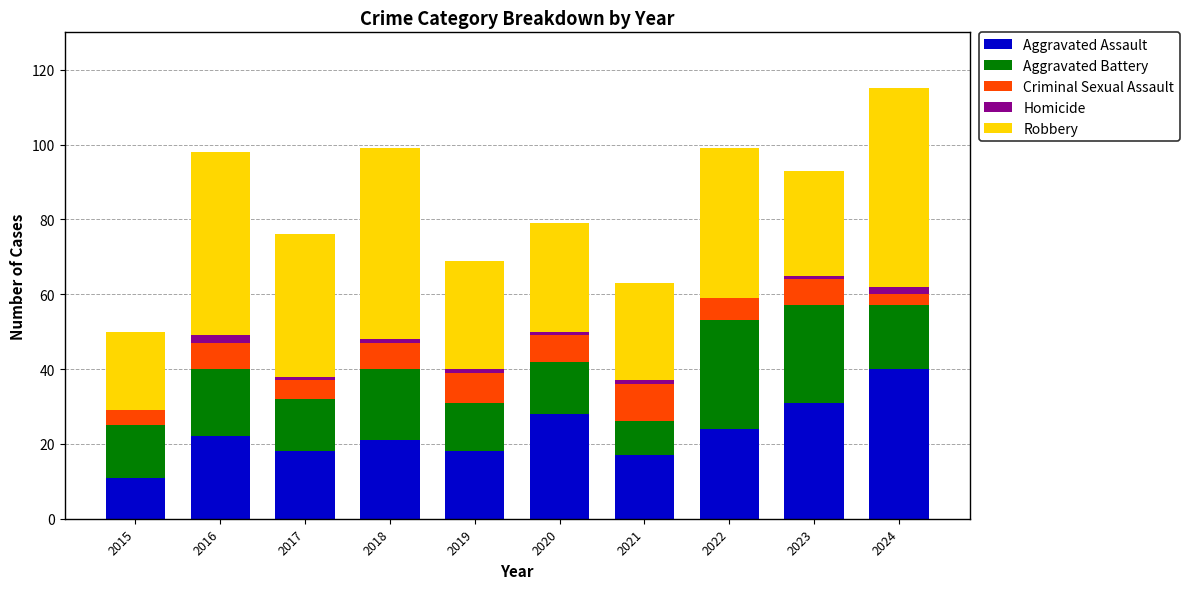

The Aggravated Assault series shows 10 at 2017. True or false?

False